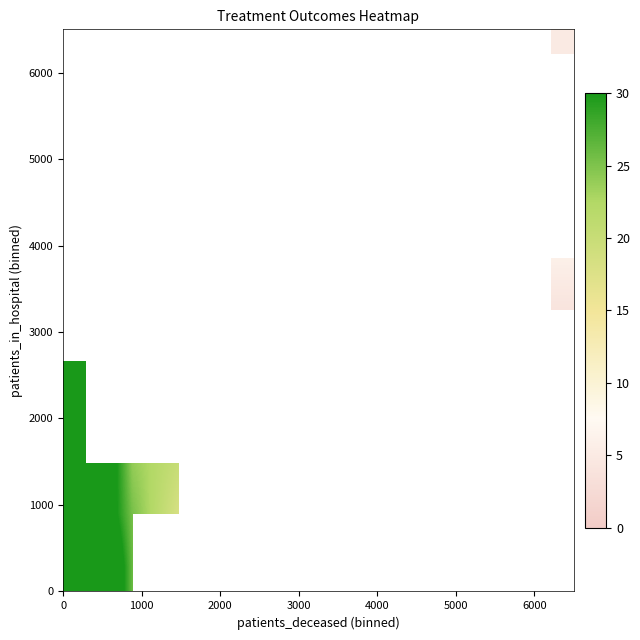

What is the smallest value displayed?

2.0